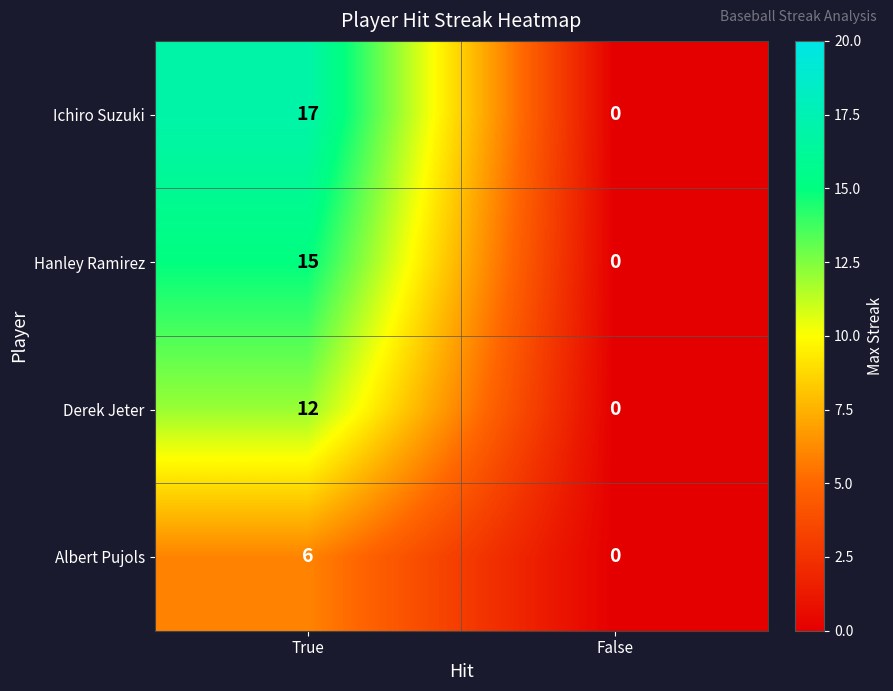

The Albert Pujols series shows 2 at False. True or false?

False